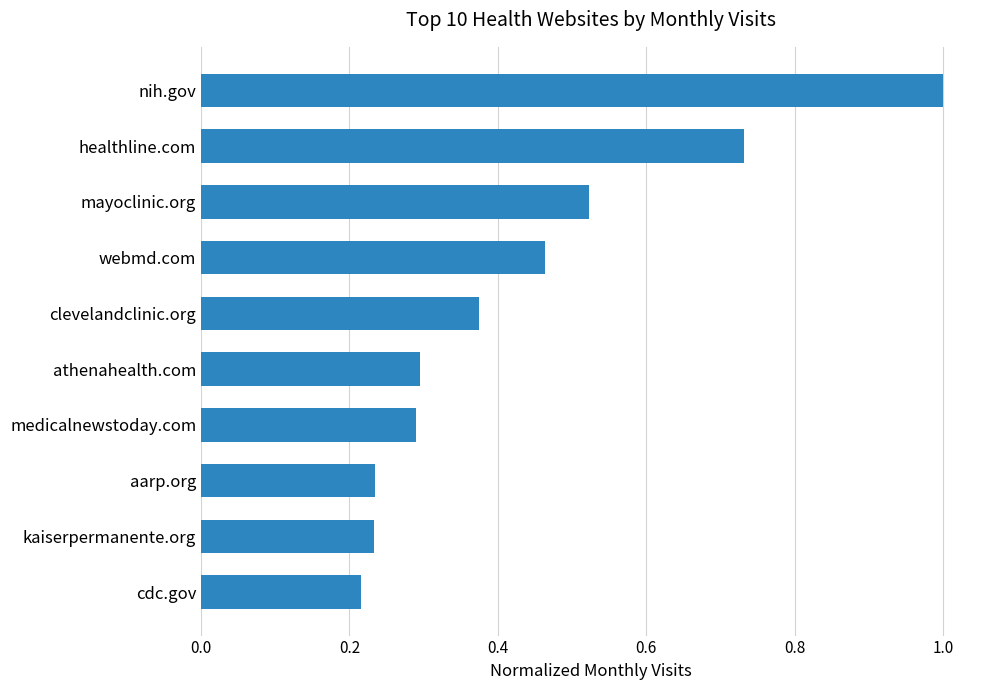

Is it true that the value at medicalnewstoday.com is 0.3?

True